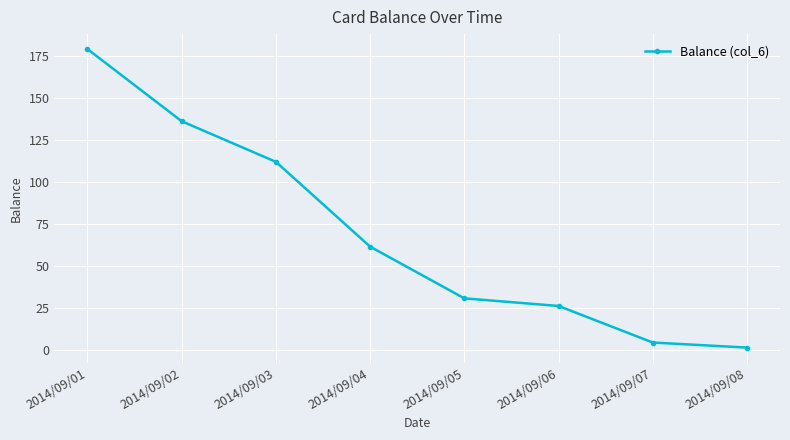

Rank the categories by value from highest to lowest.

2014/09/01, 2014/09/02, 2014/09/03, 2014/09/04, 2014/09/05, 2014/09/06, 2014/09/07, 2014/09/08